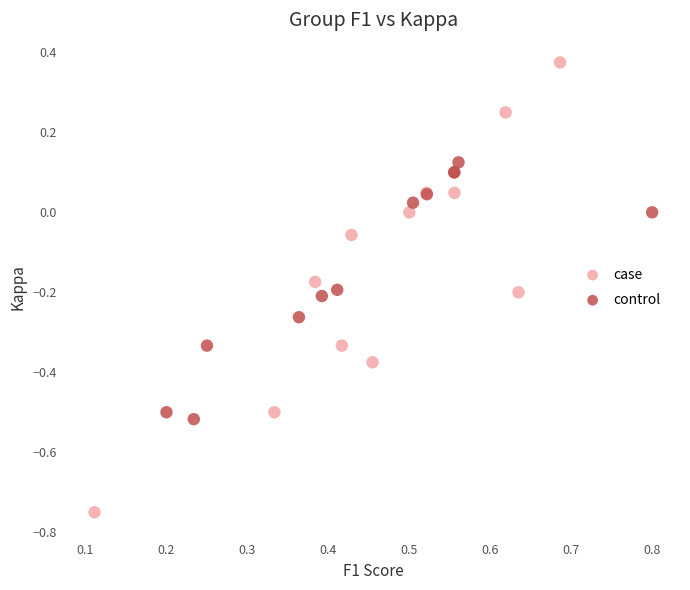

Which series has the largest Y range (max minus min)?

case